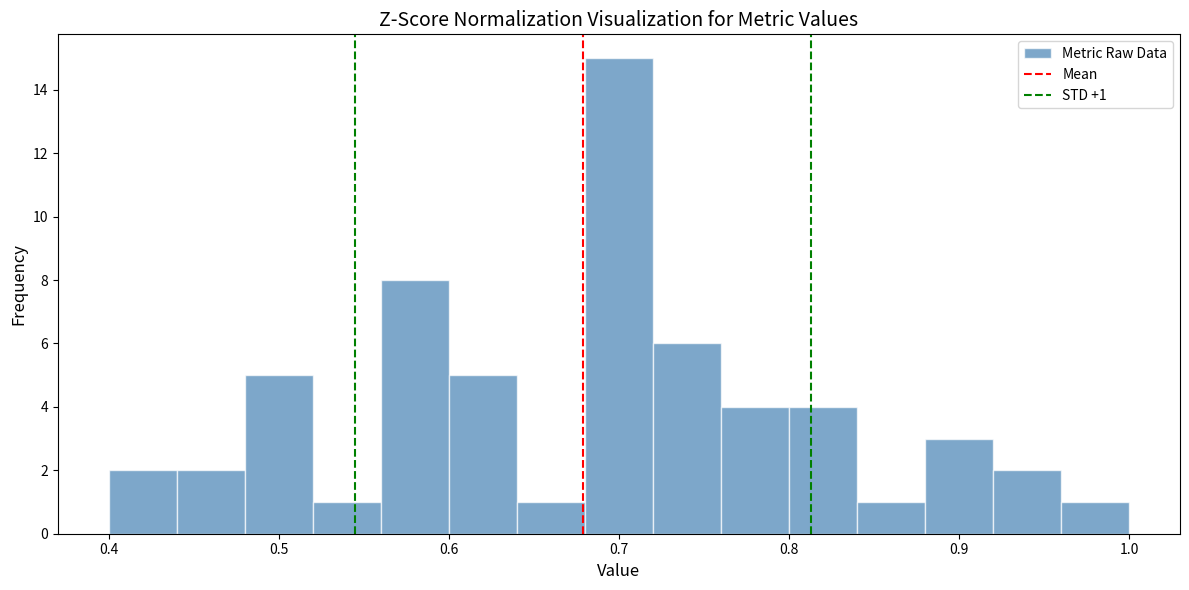

Over which range of the x-axis is the bar tallest?

0.68 to 0.72